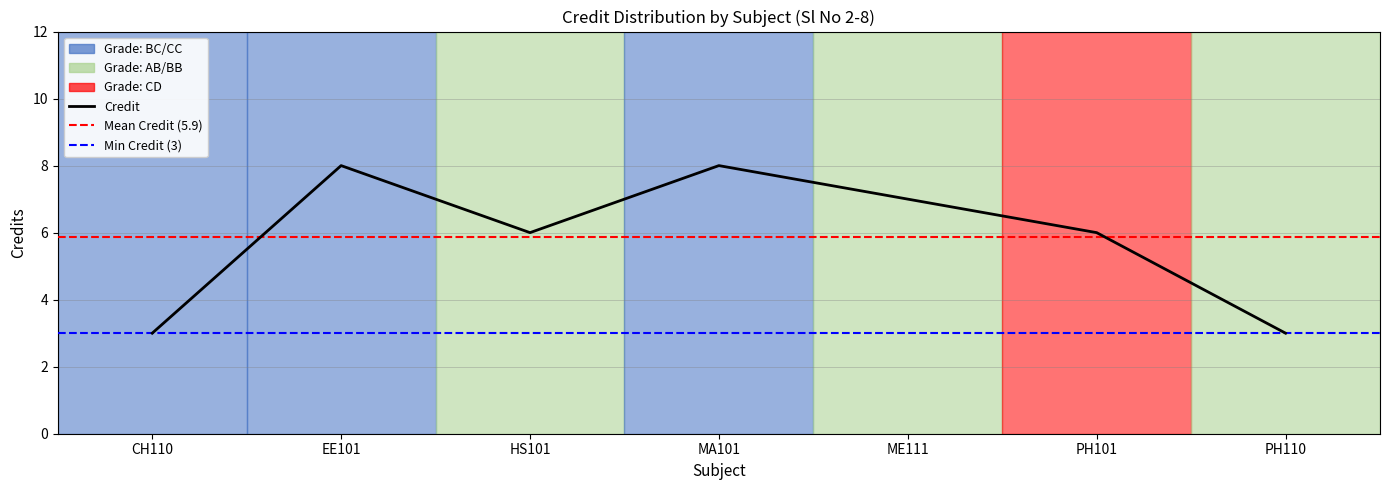

Where is the data nearest to the value 5?

HS101